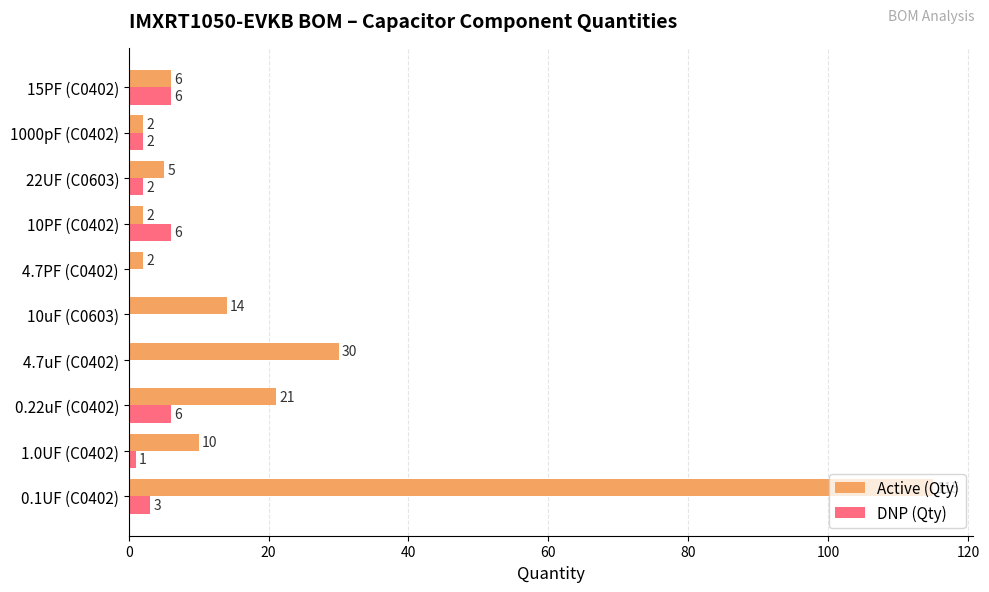

What is the total value across all series at 15PF (C0402)?

12